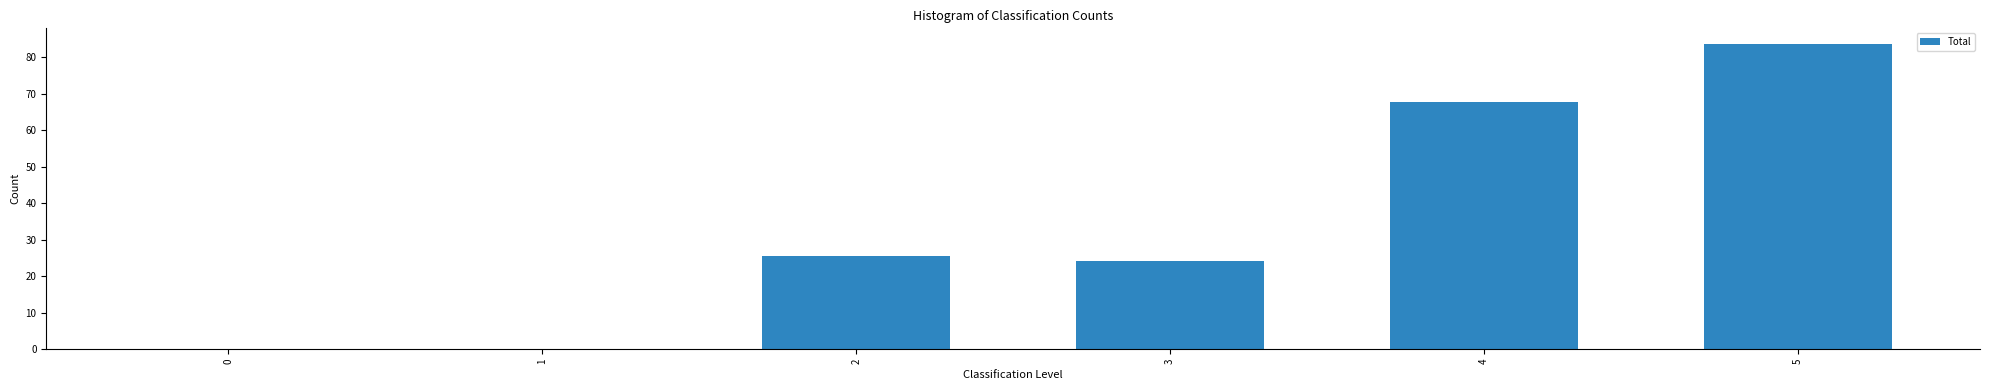

At which category does the chart reach its peak across all series?

5